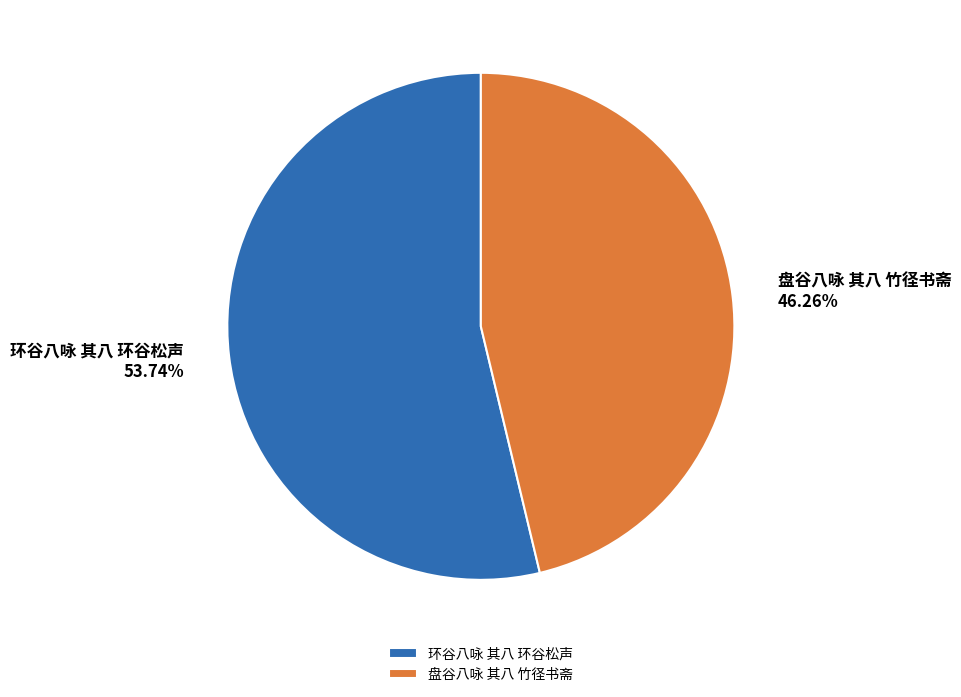

Which slice represents more than half of the pie?

环谷八咏 其八 环谷松声